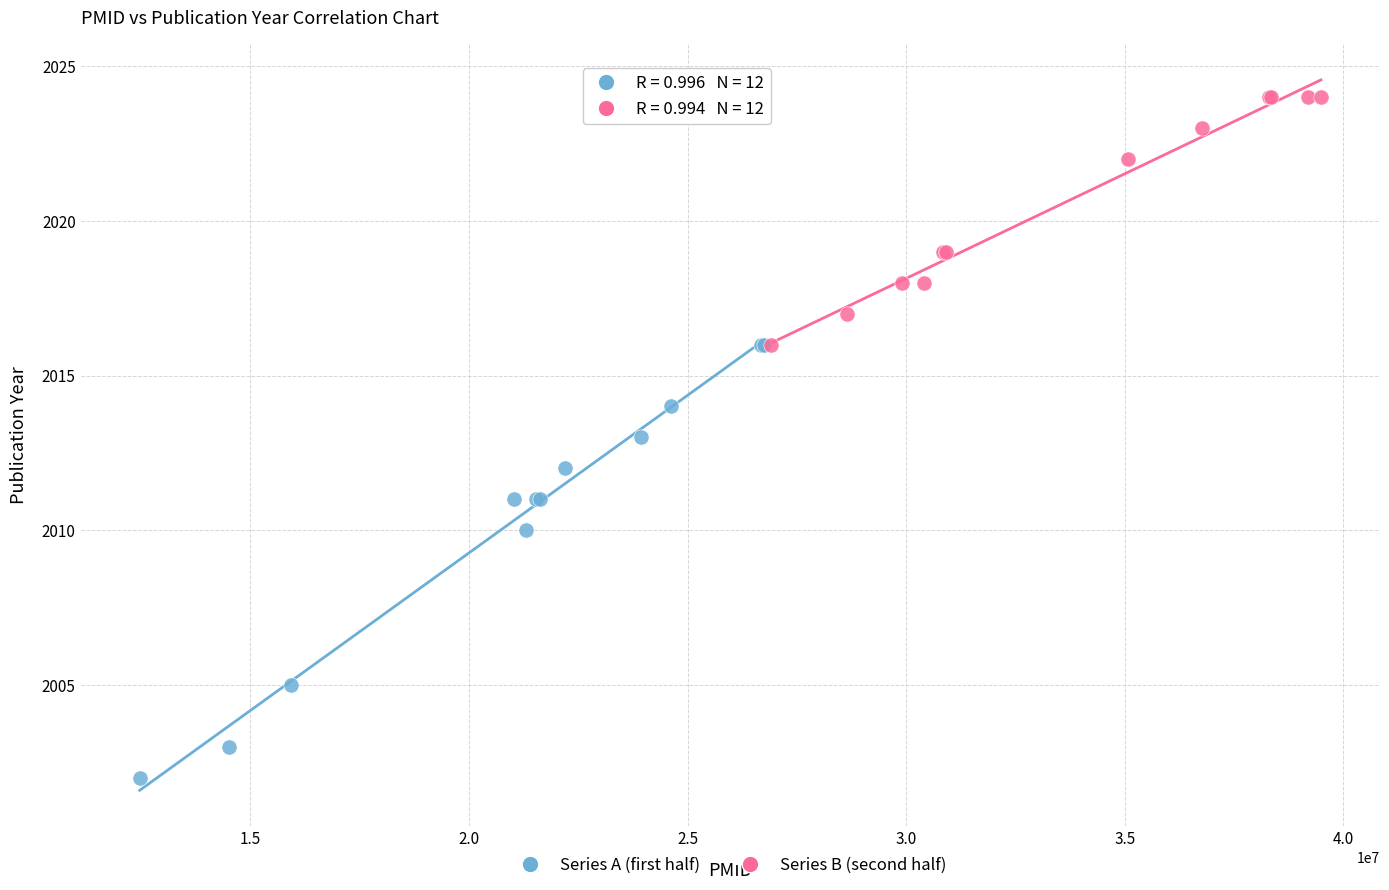

Which series contains the lowest Y value?

Series A (first half)